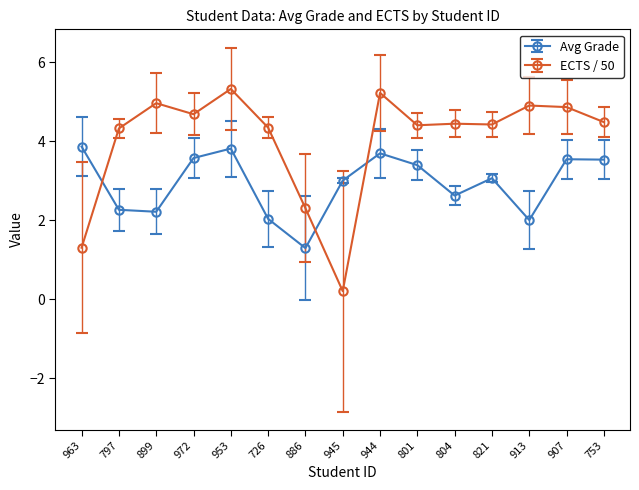

True or false: Avg Grade and ECTS / 50 cross at least once.

True